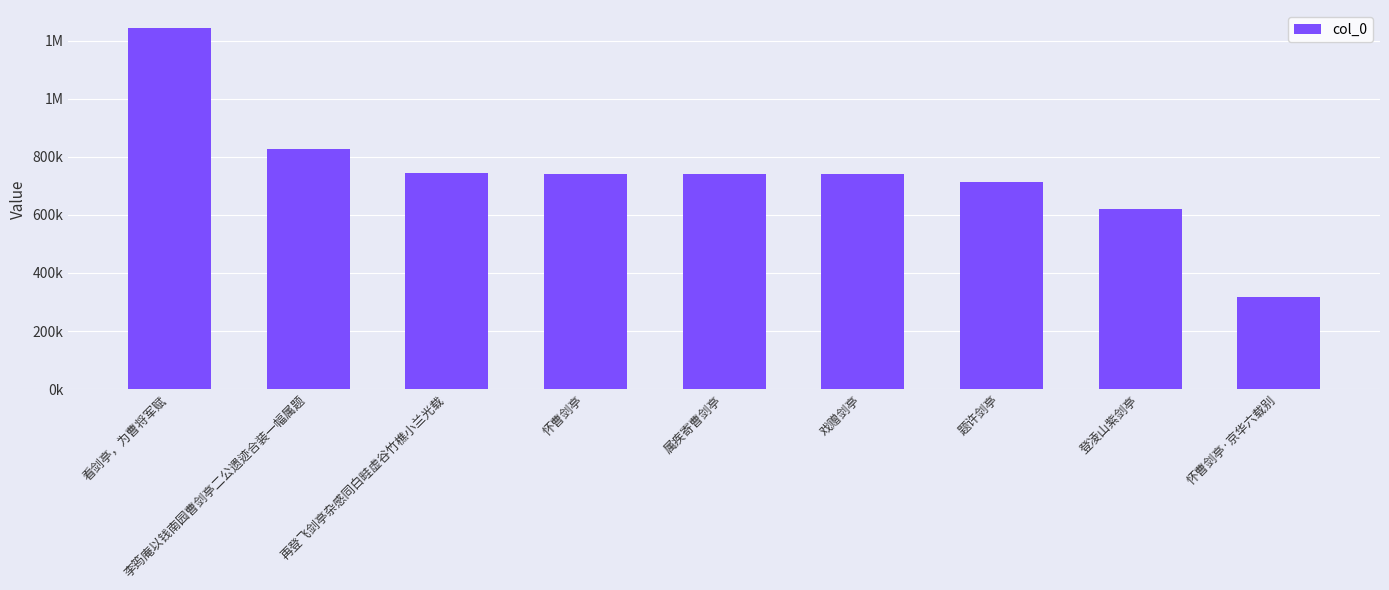

Which category has the lowest value across all series?

怀曹剑亭·京华六载别